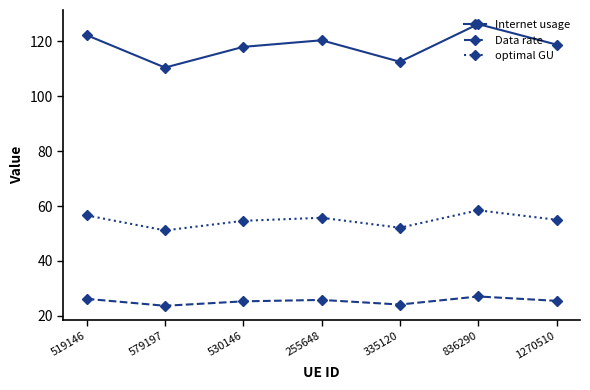

Which series has the largest range (max minus min)?

Internet usage